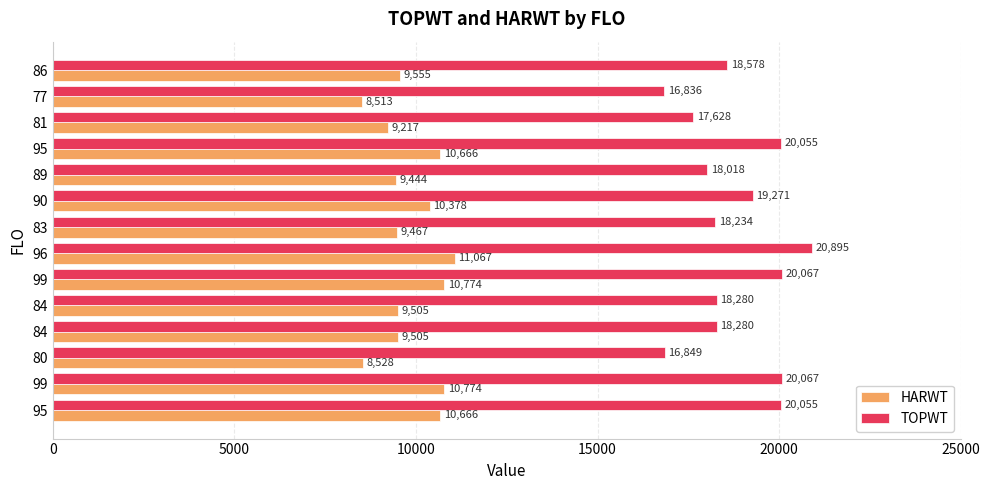

How many data points in TOPWT are less than 18578?

7